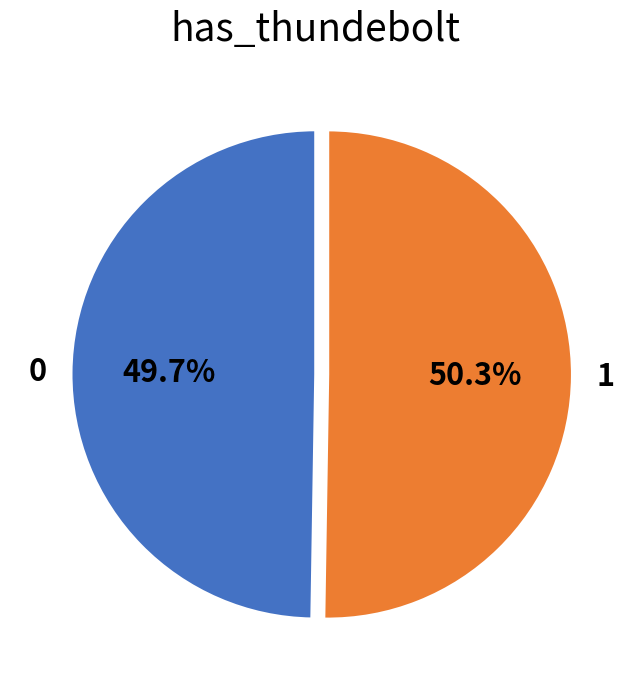

Which has a higher value, 1 or 0?

1